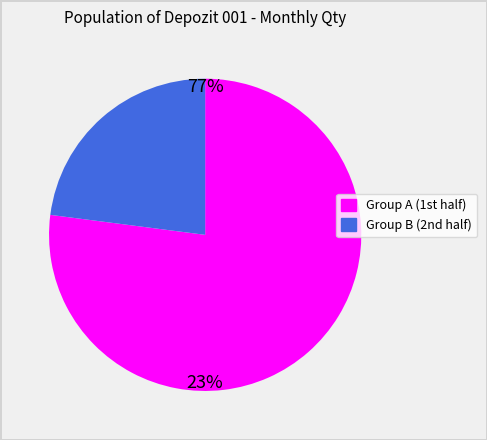

Is there any slice that represents more than half of the pie?

Yes